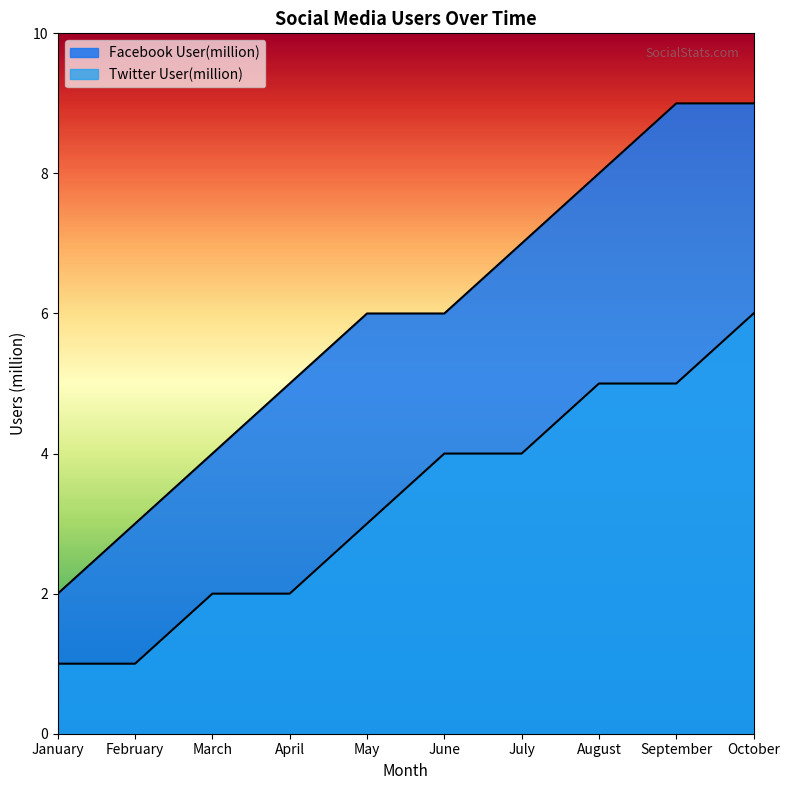

What is the average value of the Twitter User(million) series?

3